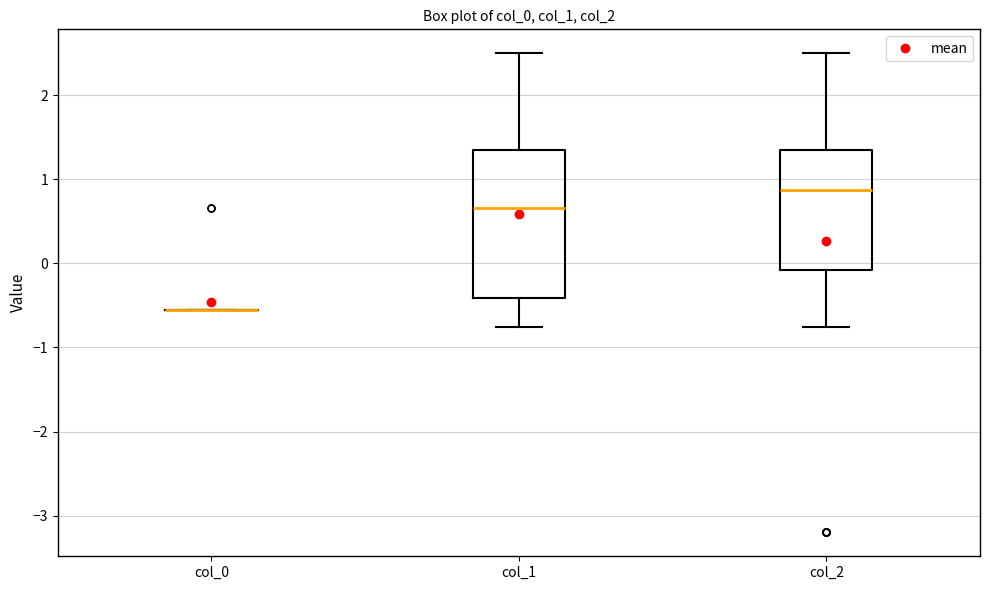

Reading left to right, transcribe this box plot: for each box, give where its median line is, the range the box spans, and where its two whiskers end, as read against the y-axis. The values are not printed on the chart, so give them approximately, as read against the axis.

col_0: box collapsed to a line at -0.6, whiskers -0.6 to -0.6
col_1: median 0.7, box -0.4 to 1.3, whiskers -0.8 to 2.5
col_2: median 0.9, box -0.1 to 1.3, whiskers -0.8 to 2.5